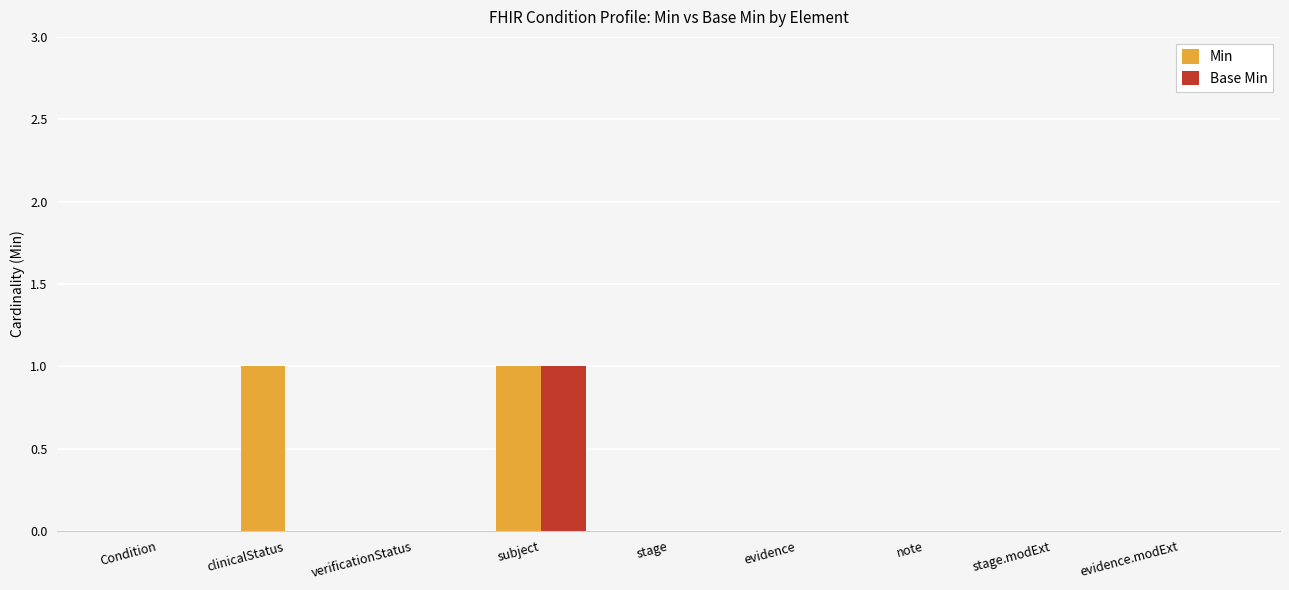

The Base Min series shows 0 at note. True or false?

True